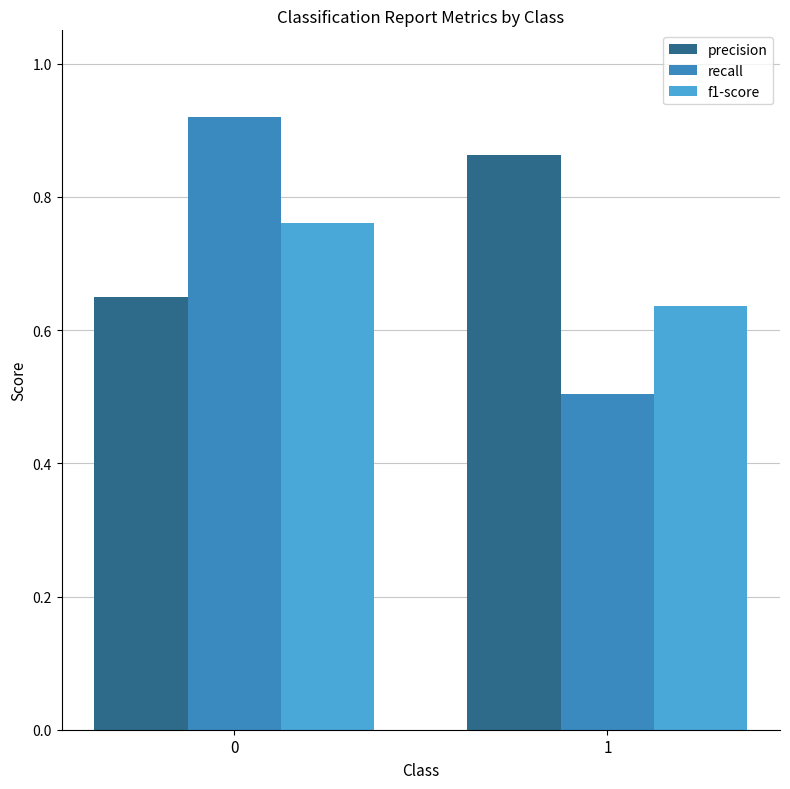

Is the value of f1-score at 0 greater than the value of precision at 1?

No